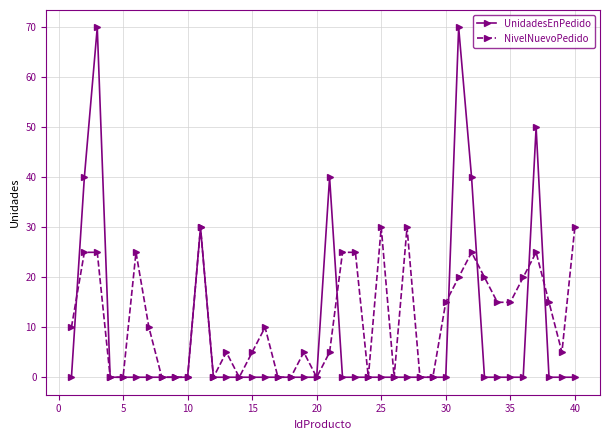

How many lines are shown in the chart?

2